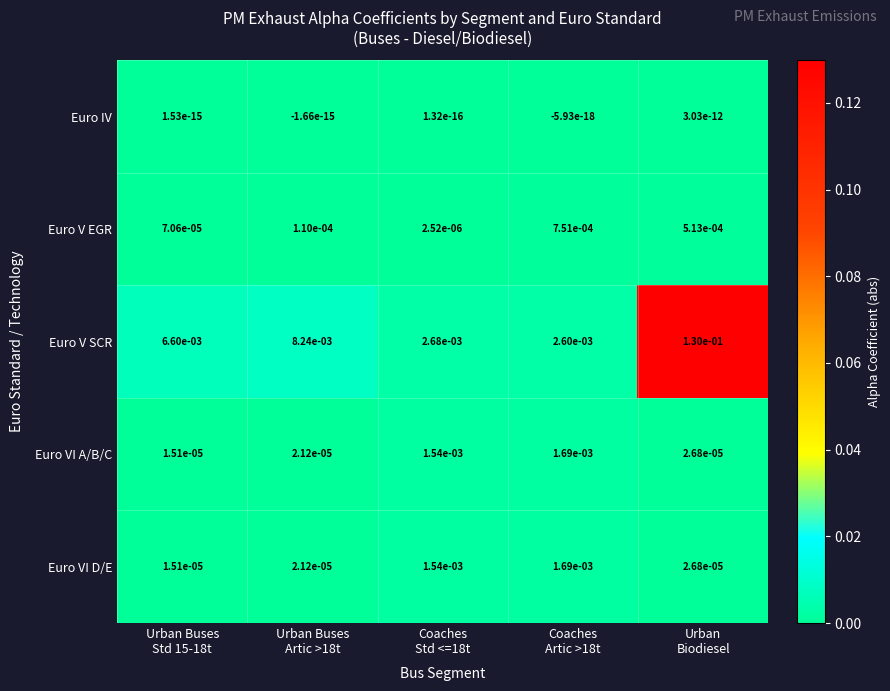

Which series has the widest spread of values?

Euro V SCR